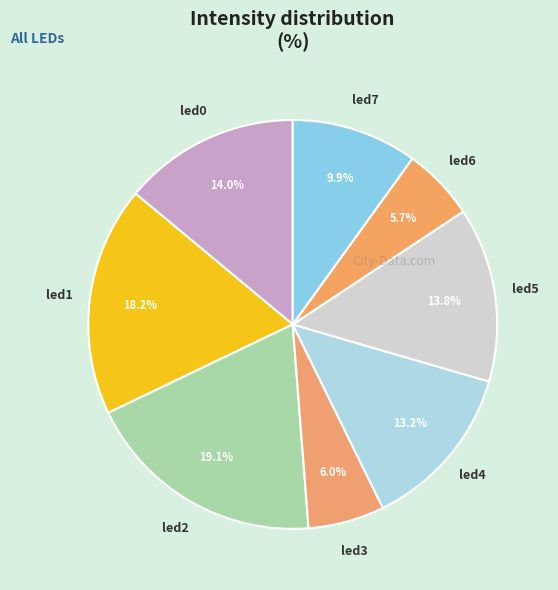

Count the number of slices in the pie.

8